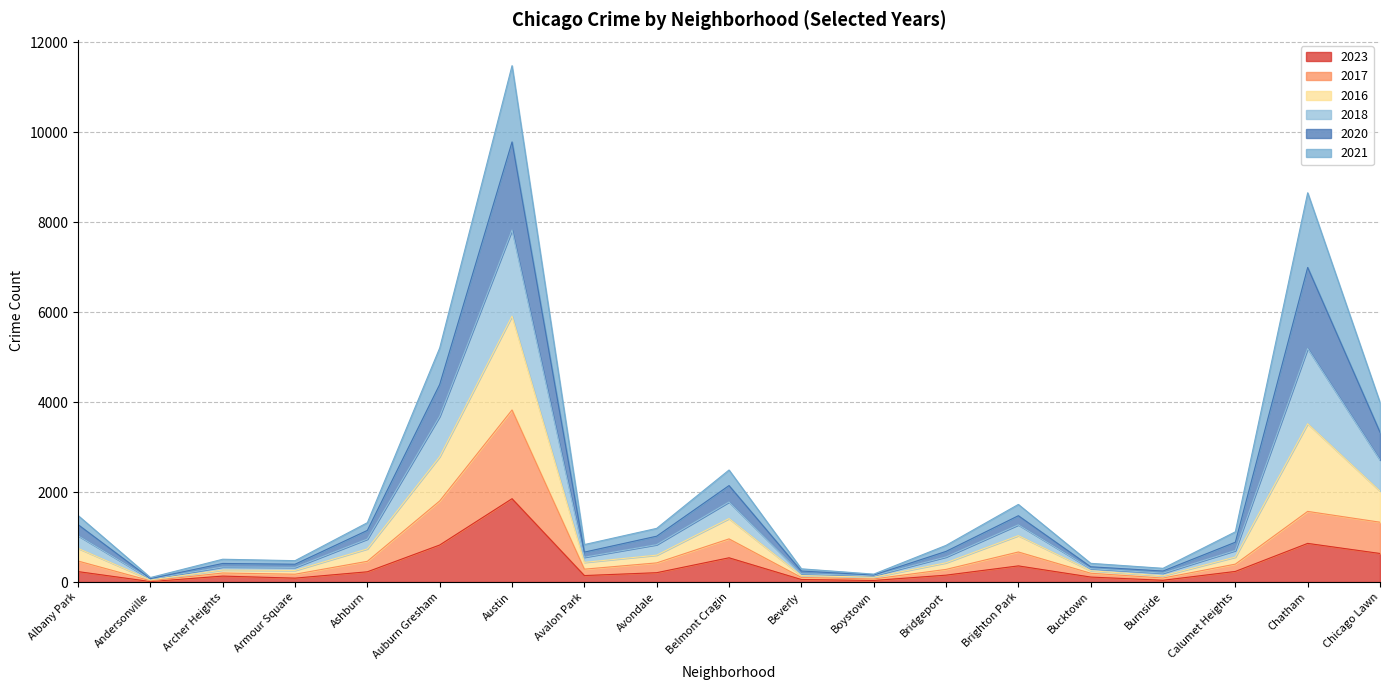

At which category is the sum across all series the highest?

Austin